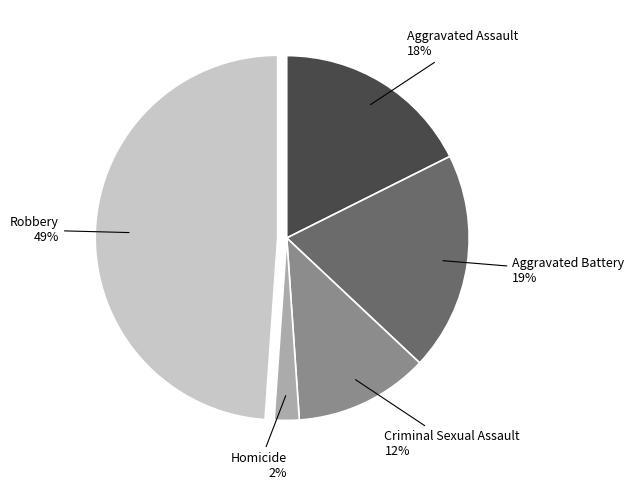

To the nearest percent, what is the difference between the largest and smallest slice percentages?

47%